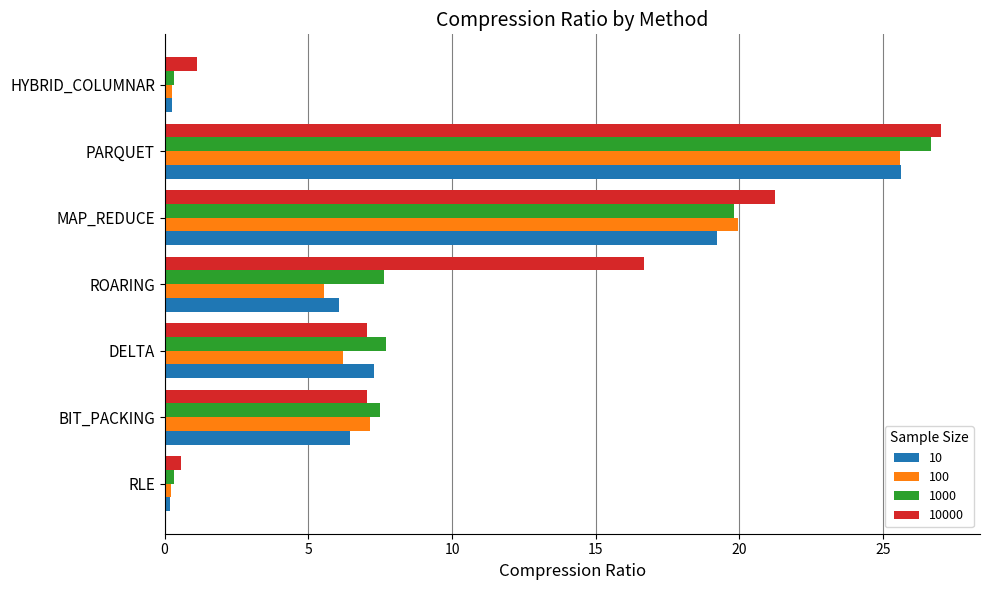

What is the approximate value of 1000 at MAP_REDUCE?

19.8